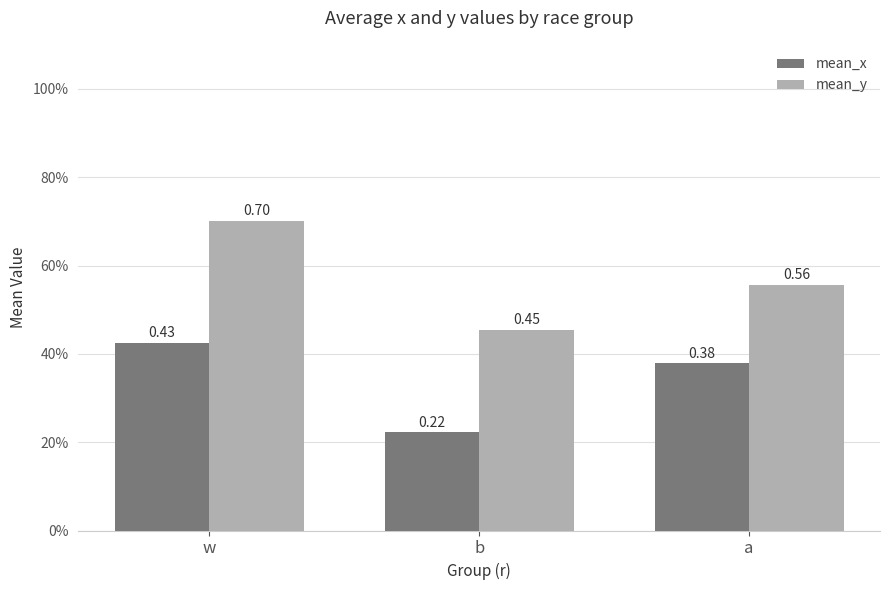

What is the value of the mean_x bar at the 1st from the left?

0.4